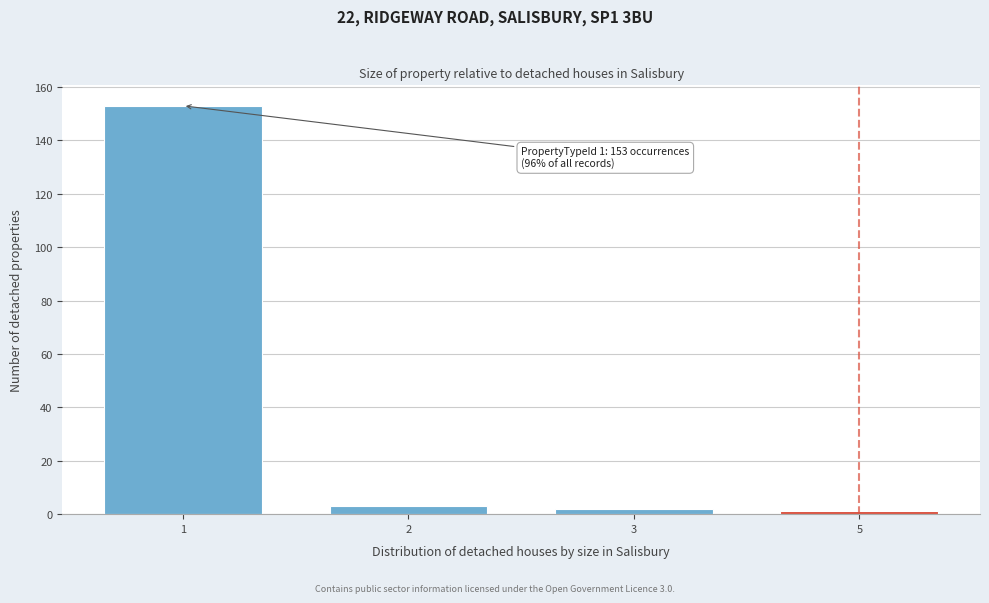

Reading right to left, transcribe all the data shown in this chart.

5=1	3=2	2=3	1=153